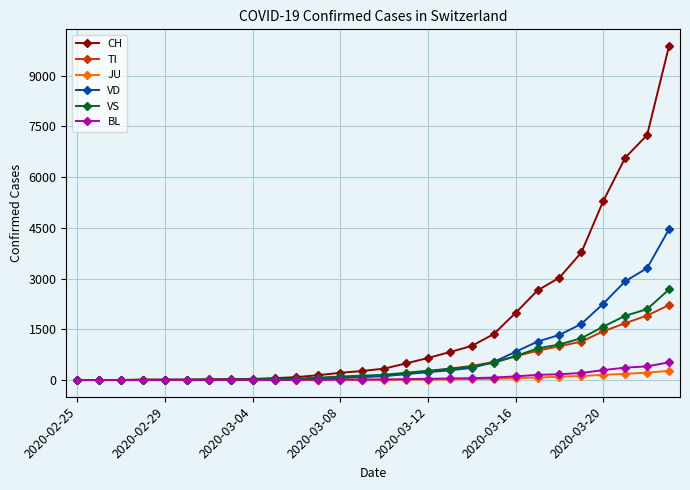

What is the highest value of the BL series?

524